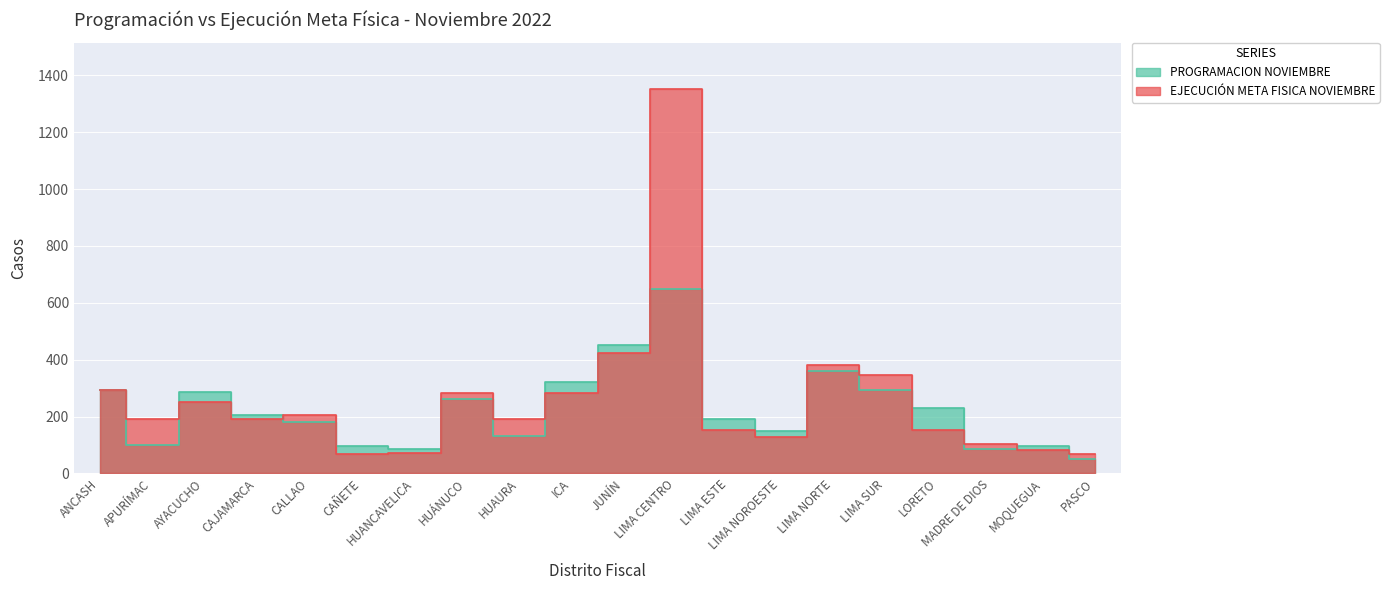

What is the total value across all series at MOQUEGUA?

179